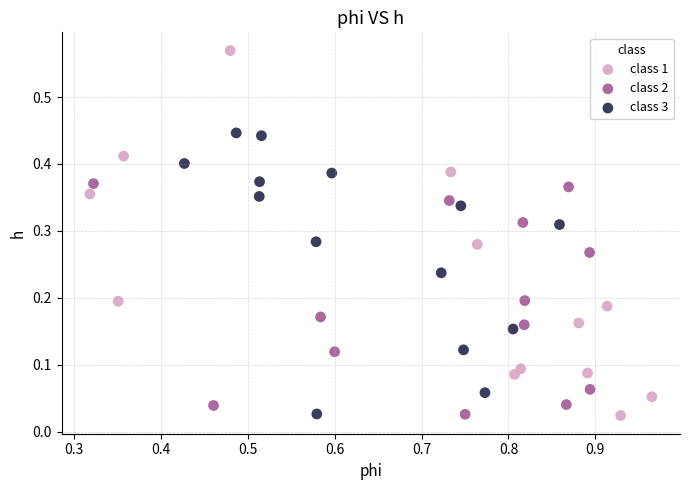

Which series reaches the maximum Y coordinate?

class 1